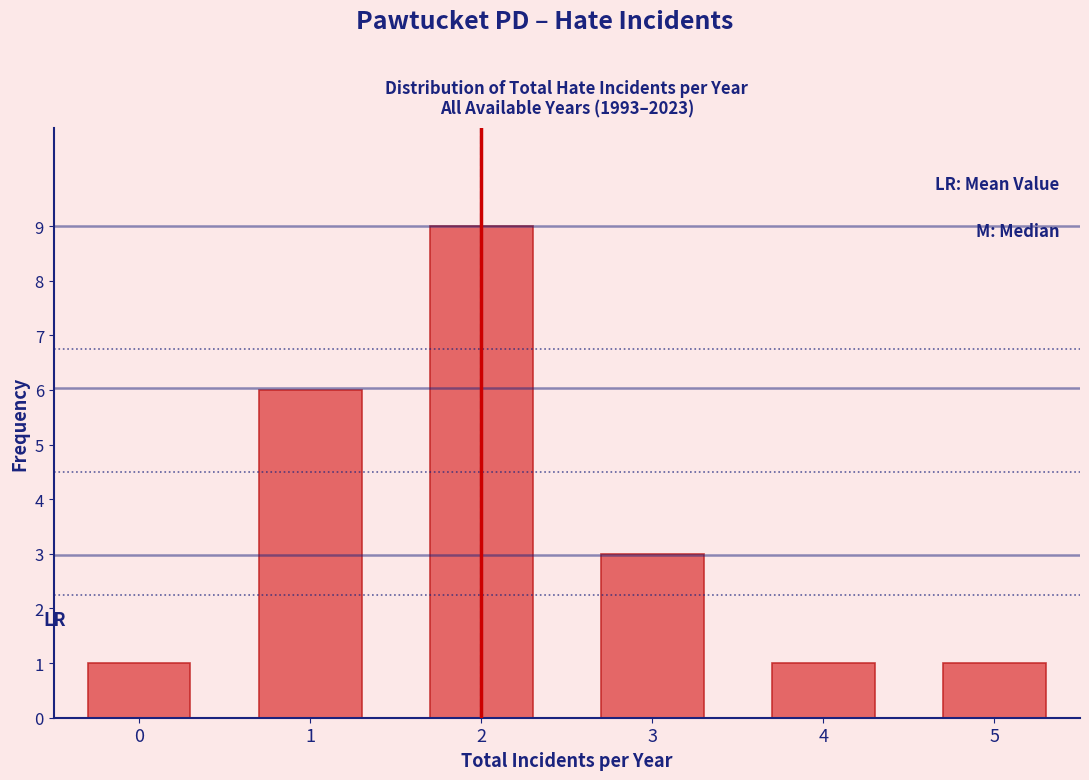

Reading left to right, extract all data points from this chart.

1	6	9	3	1	1